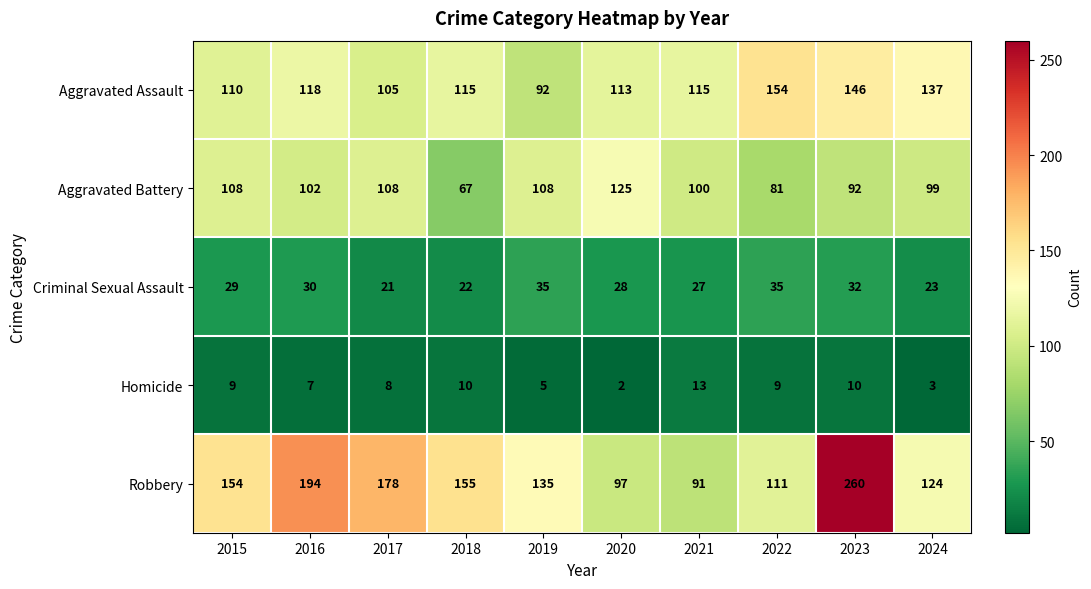

Read the Aggravated Assault value at 2017.

105